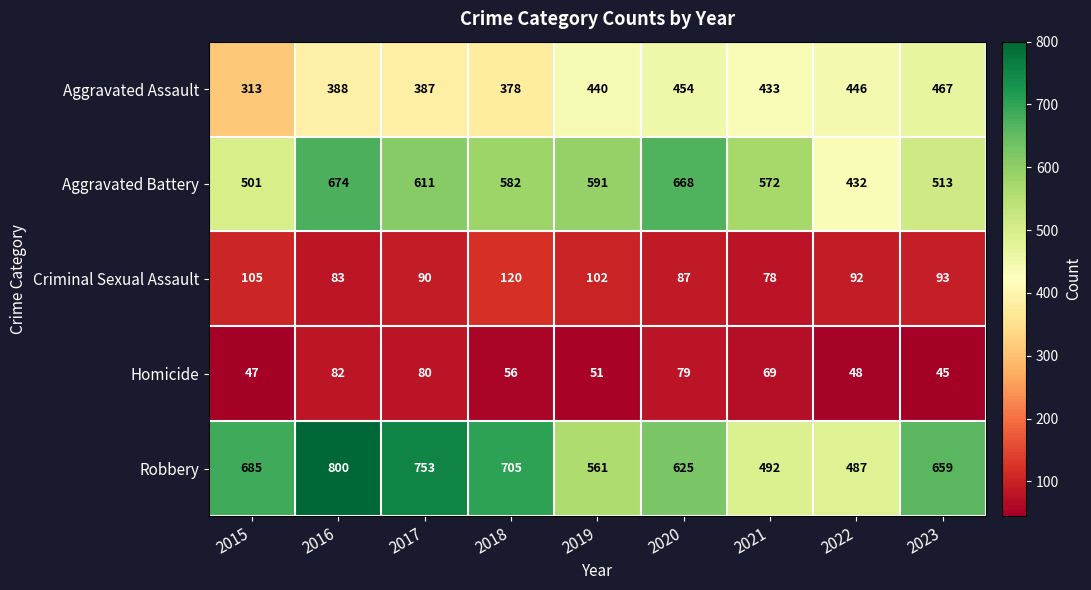

What is the total value across all series at 2019?

1745